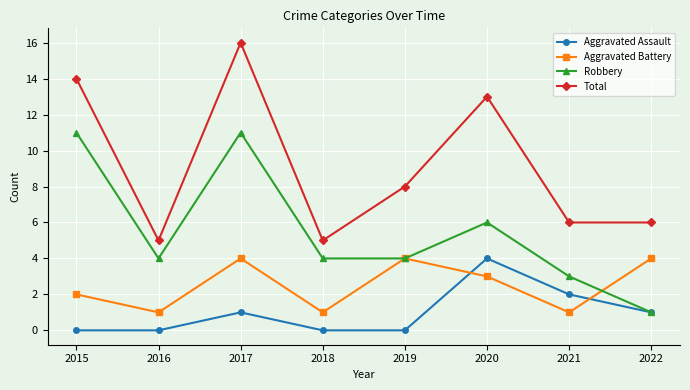

At which category does Aggravated Battery reach its first local valley?

2016